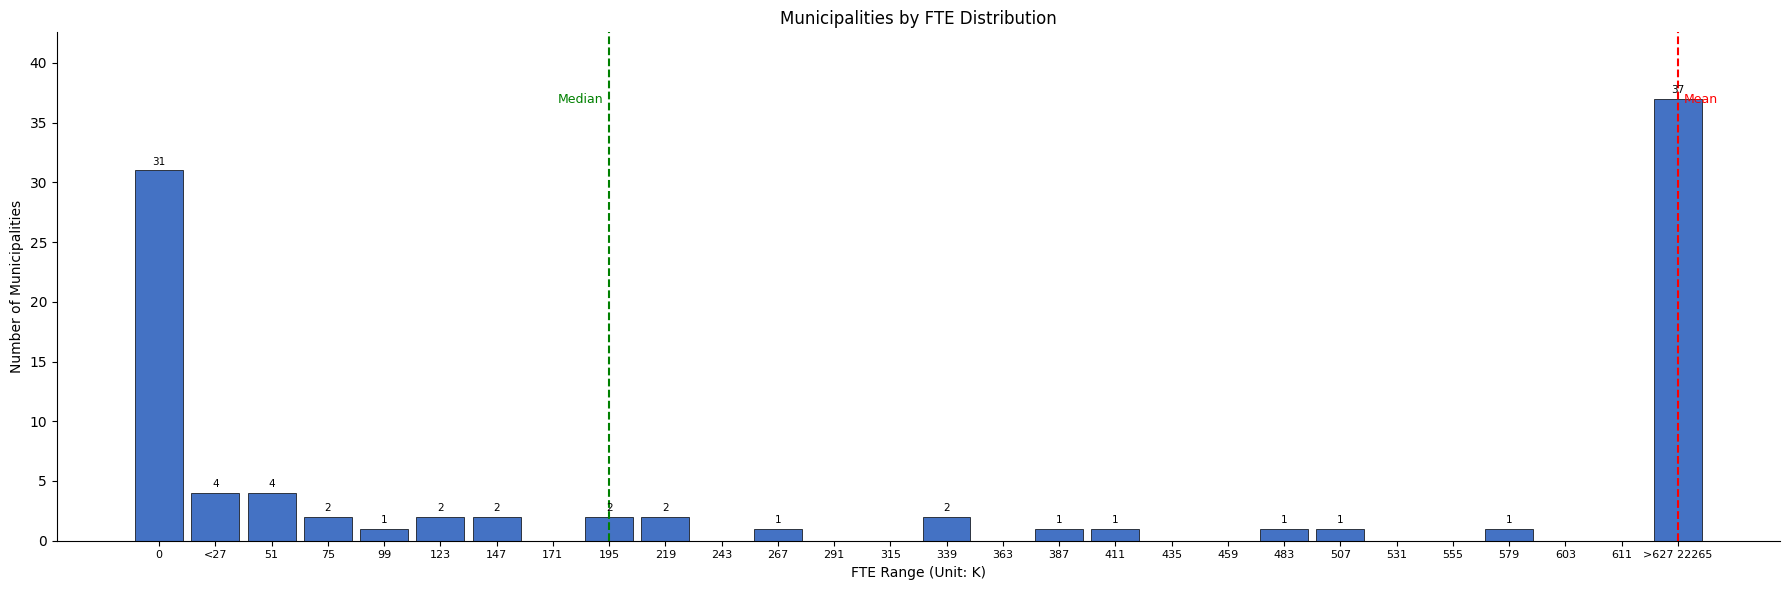

Reading left to right, list all the values displayed in this chart.

0=31	<27=4	51=4	75=2	99=1	123=2	147=2	171=0	195=2	219=2	243=0	267=1	291=0	315=0	339=2	363=0	387=1	411=1	435=0	459=0	483=1	507=1	531=0	555=0	579=1	603=0	611=0	>627 22265=37